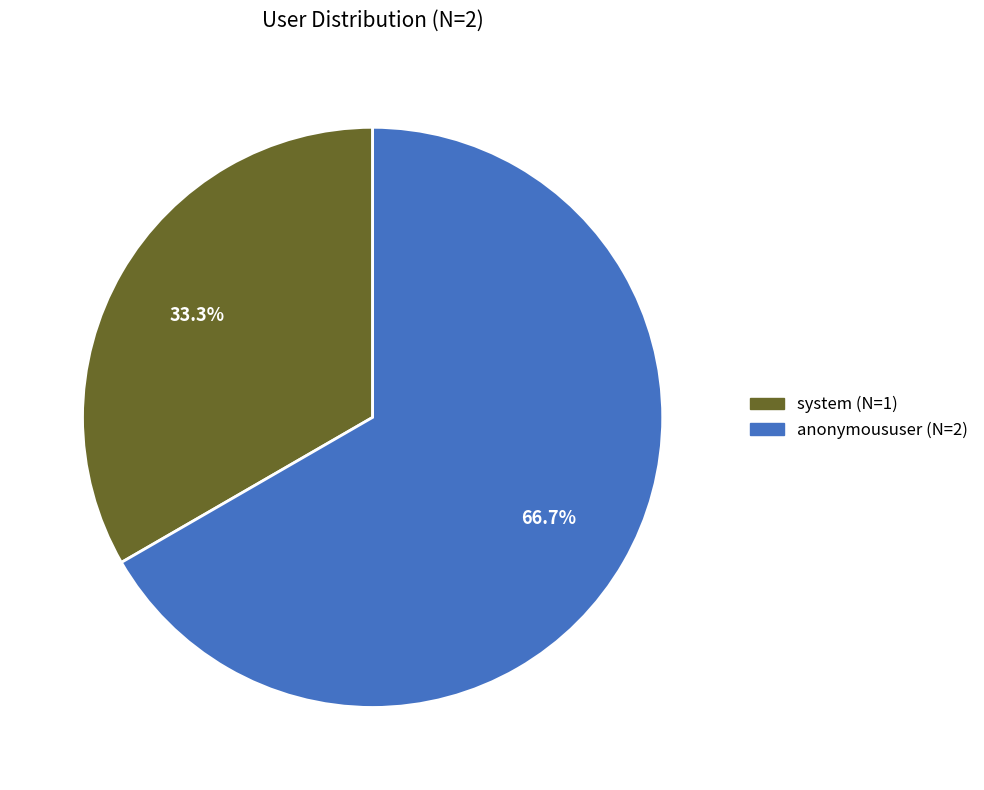

How many slices are in this pie chart?

2